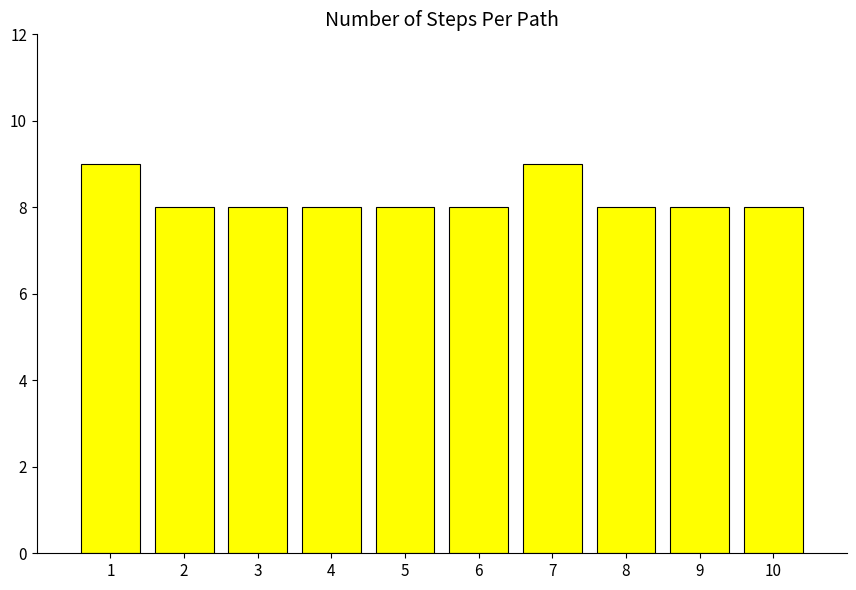

What is the value of the 5th bar from the left?

8